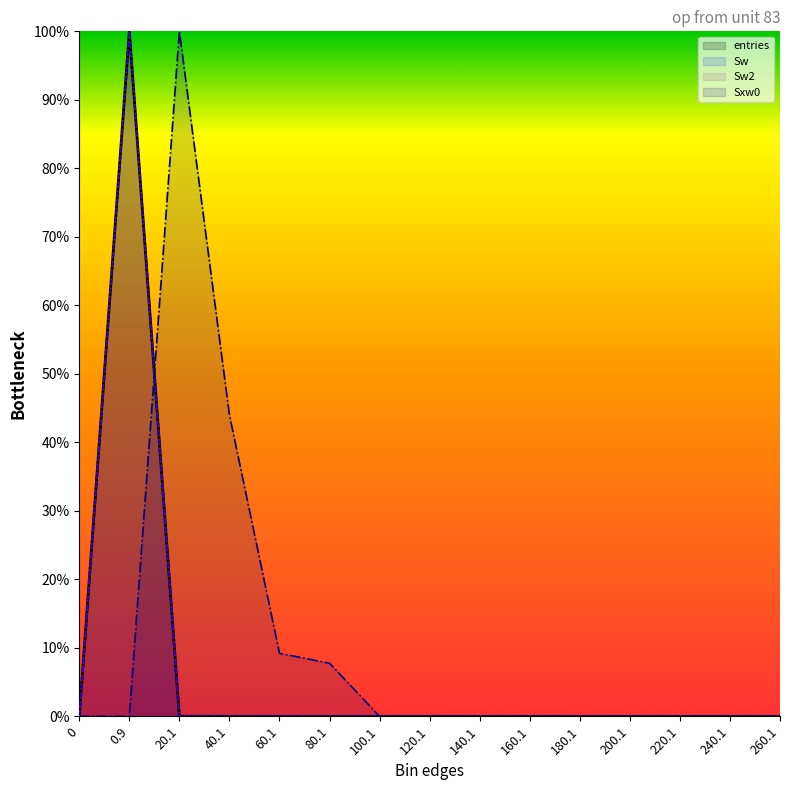

Which series changed the most between 0 and 180.1?

entries